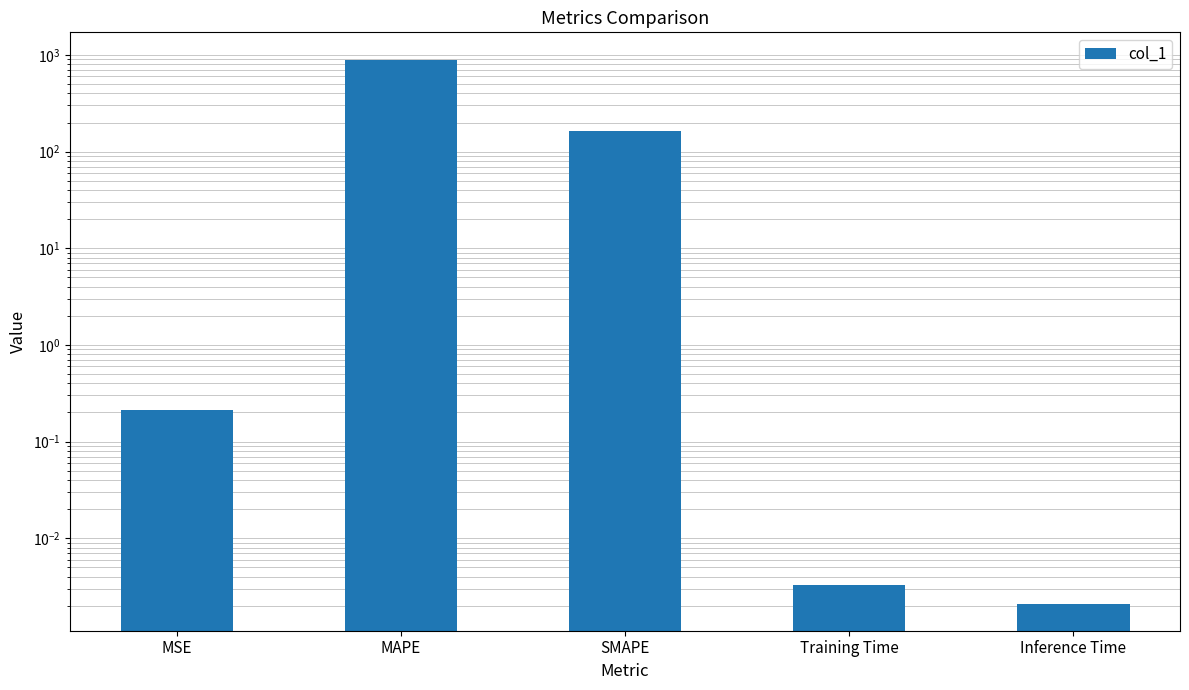

List the labels in order of value, largest first.

MAPE, SMAPE, MSE, Training Time, Inference Time